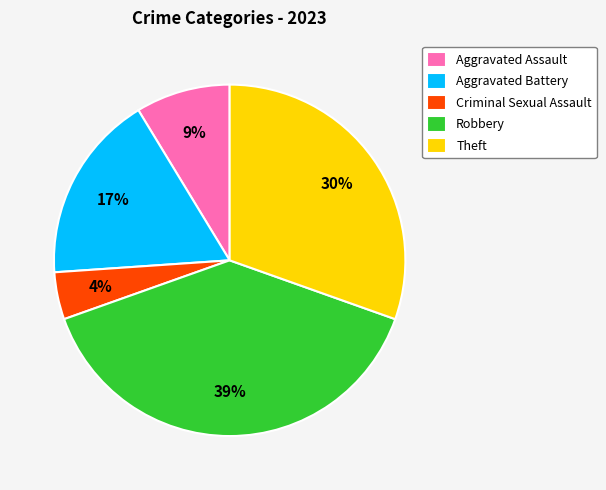

Is Robbery the majority of the pie?

No